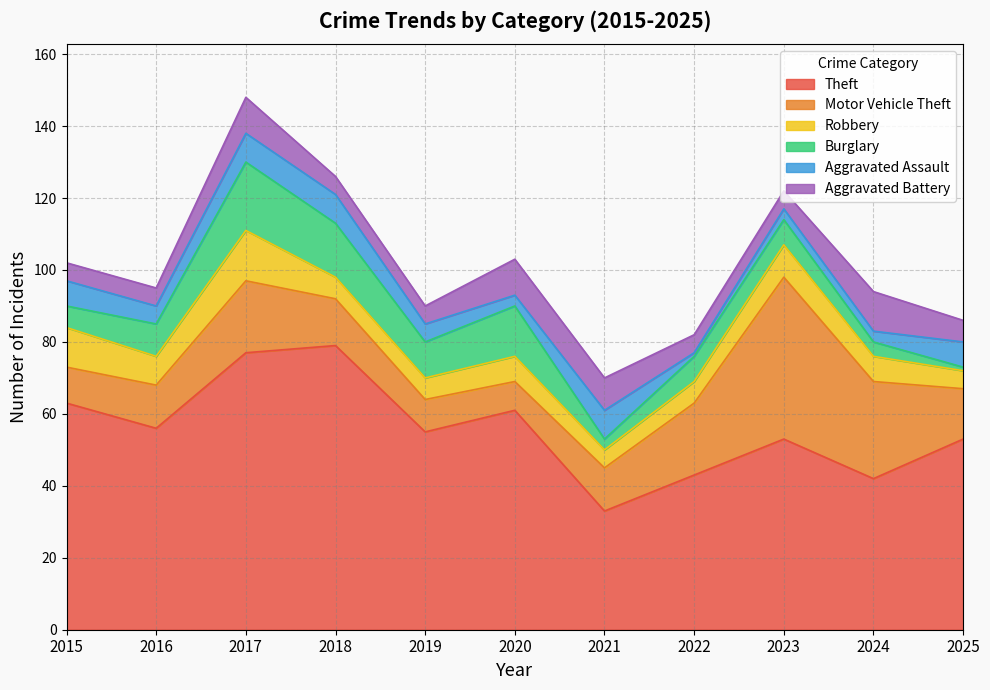

The Motor Vehicle Theft series shows 13 at 2022. True or false?

False